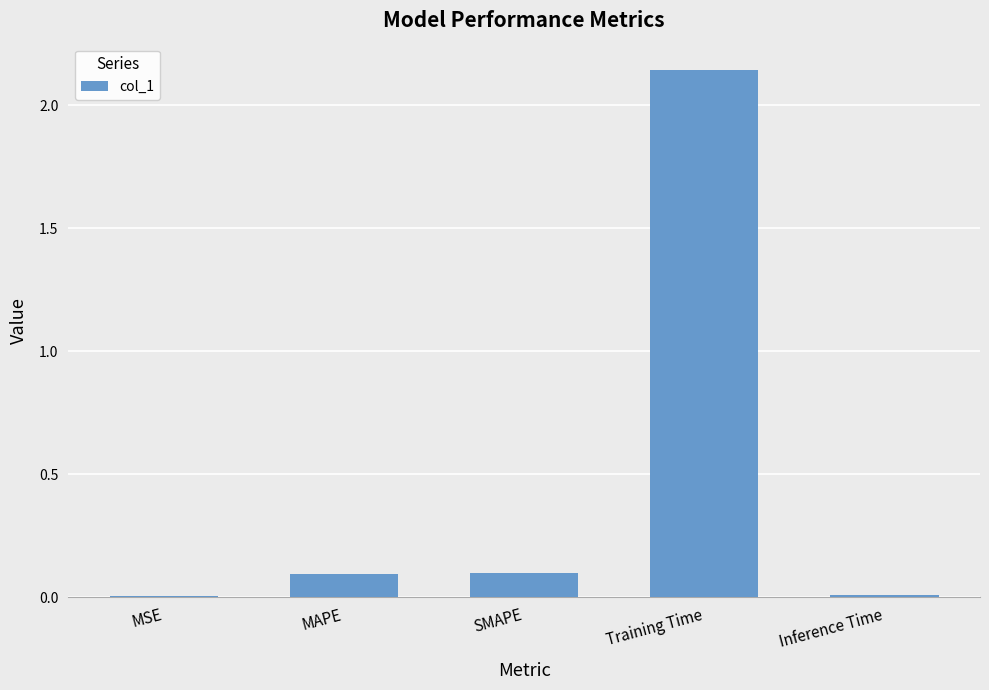

What is the label of the 3rd bar from the left?

SMAPE